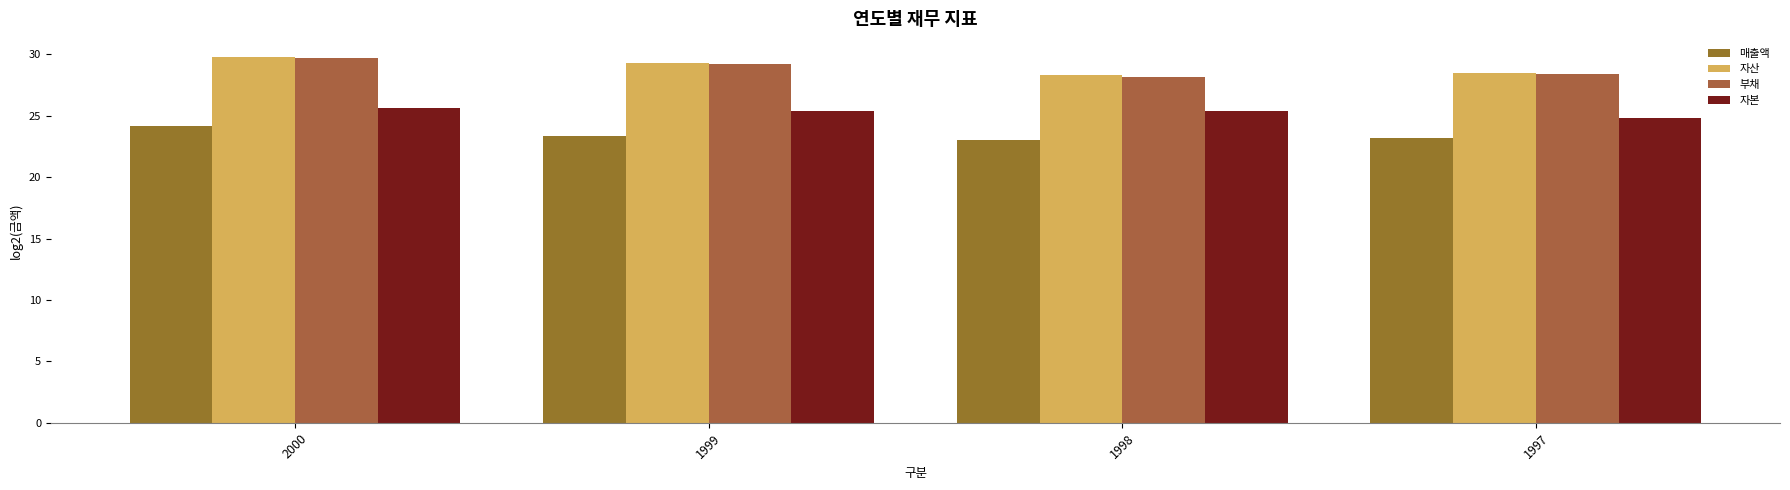

At which category does the chart reach its peak across all series?

2000